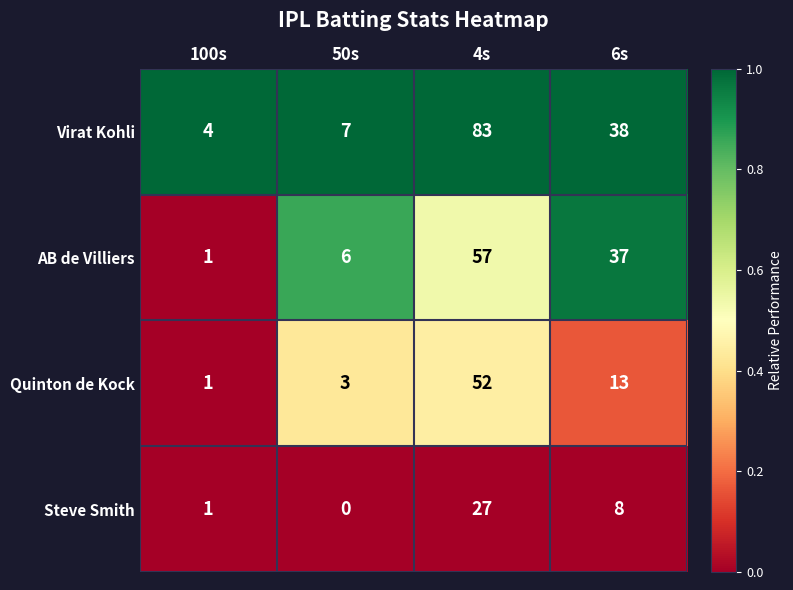

How many series are shown in this chart?

4